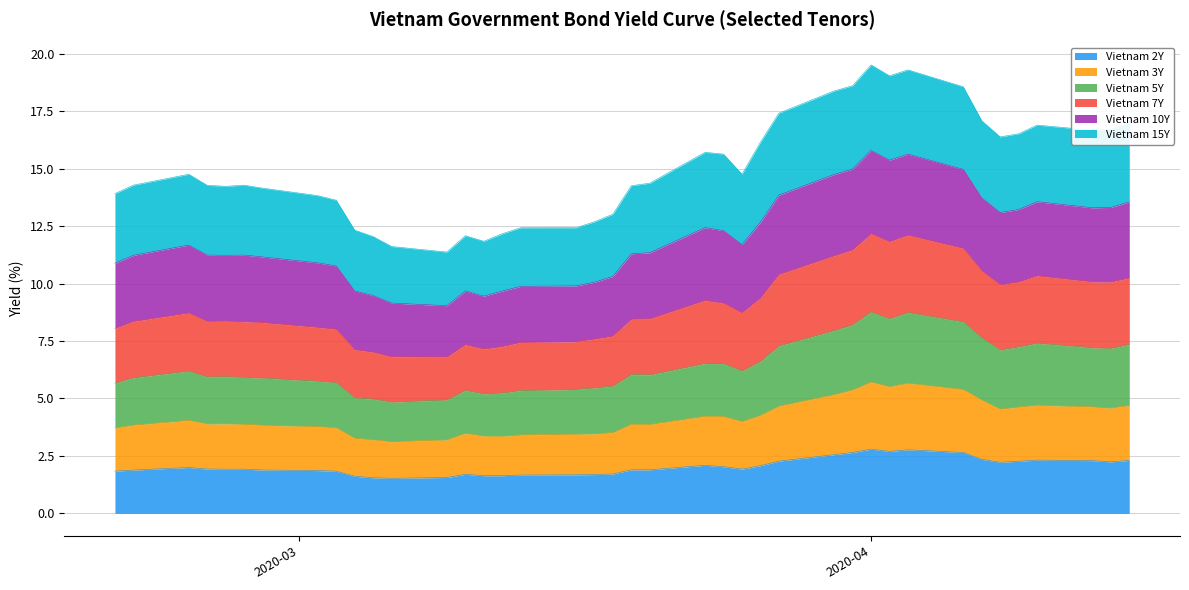

The Vietnam 7Y series shows 19.8 at 2020-03-25. True or false?

False